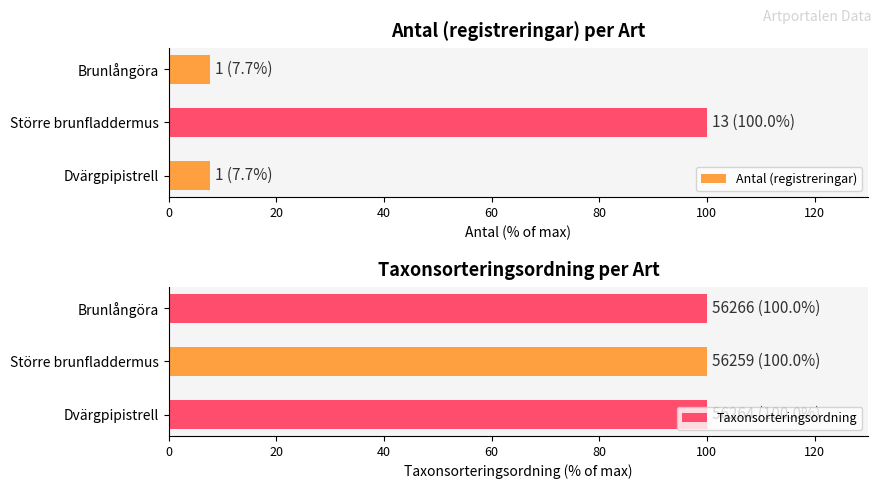

Are the bars horizontal?

Yes